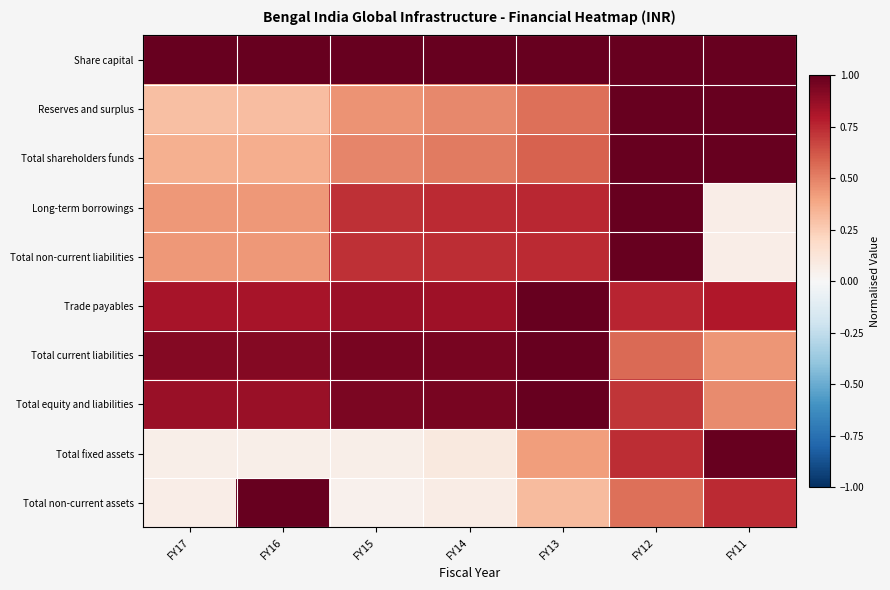

At how many categories does at least one series exceed 0?

7